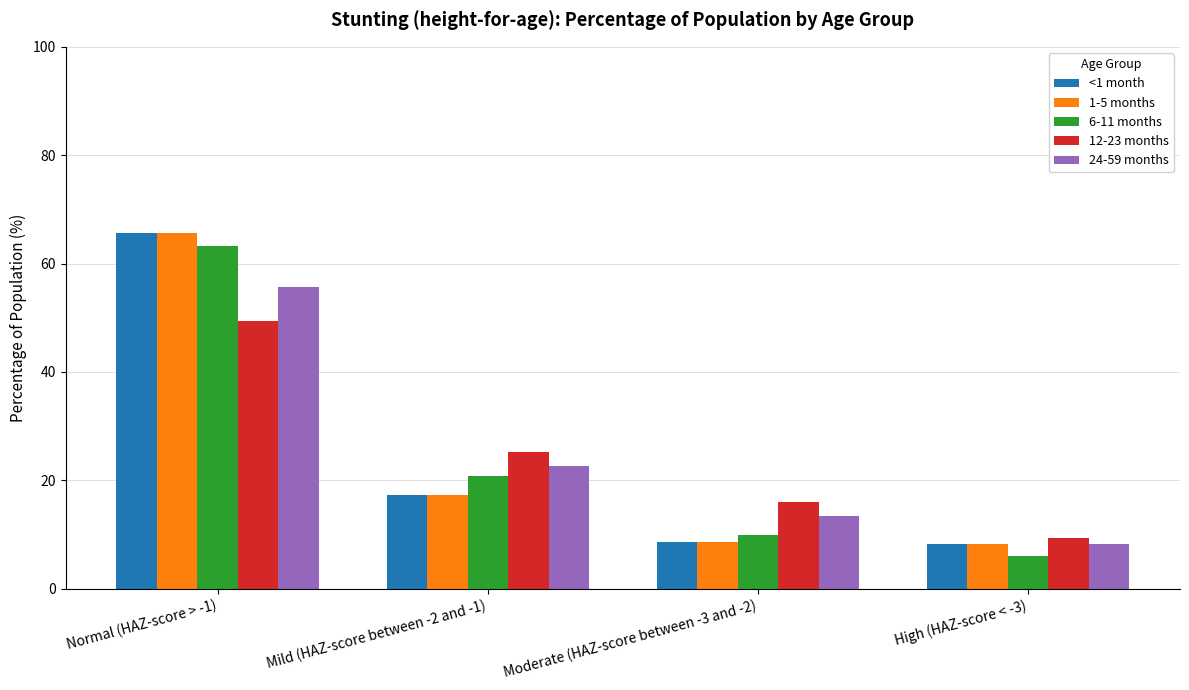

Where is 24-59 months nearest to the value 0?

High (HAZ-score < -3)